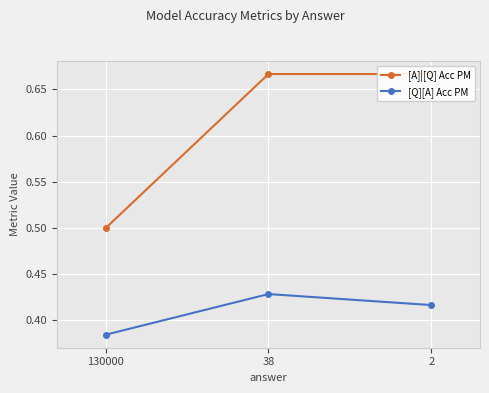

At which label is [Q][A] Acc PM closest to 0?

130000